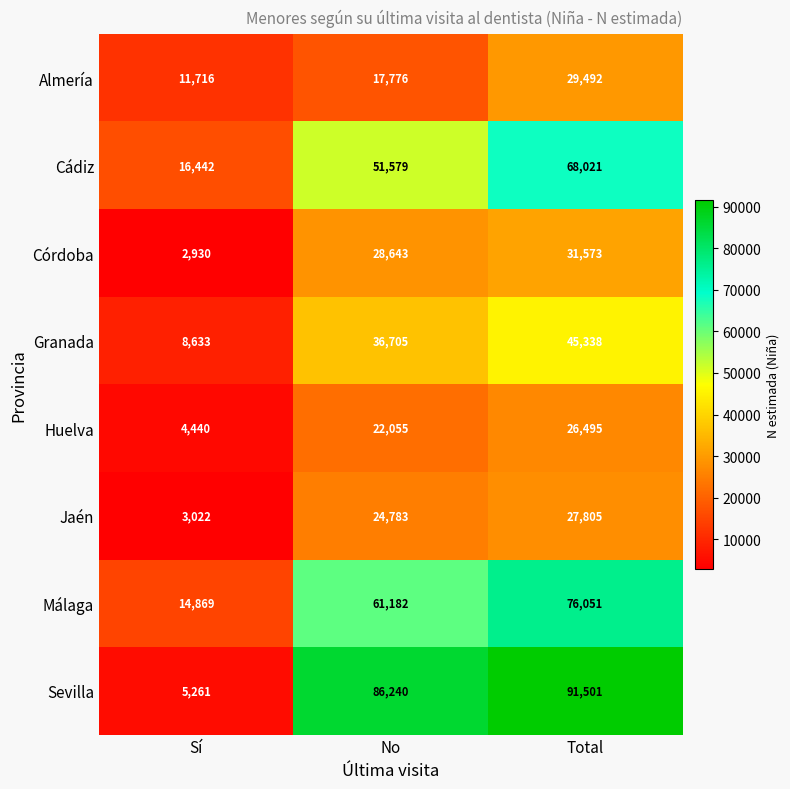

True or false: Granada has a value of 36705 at No.

True